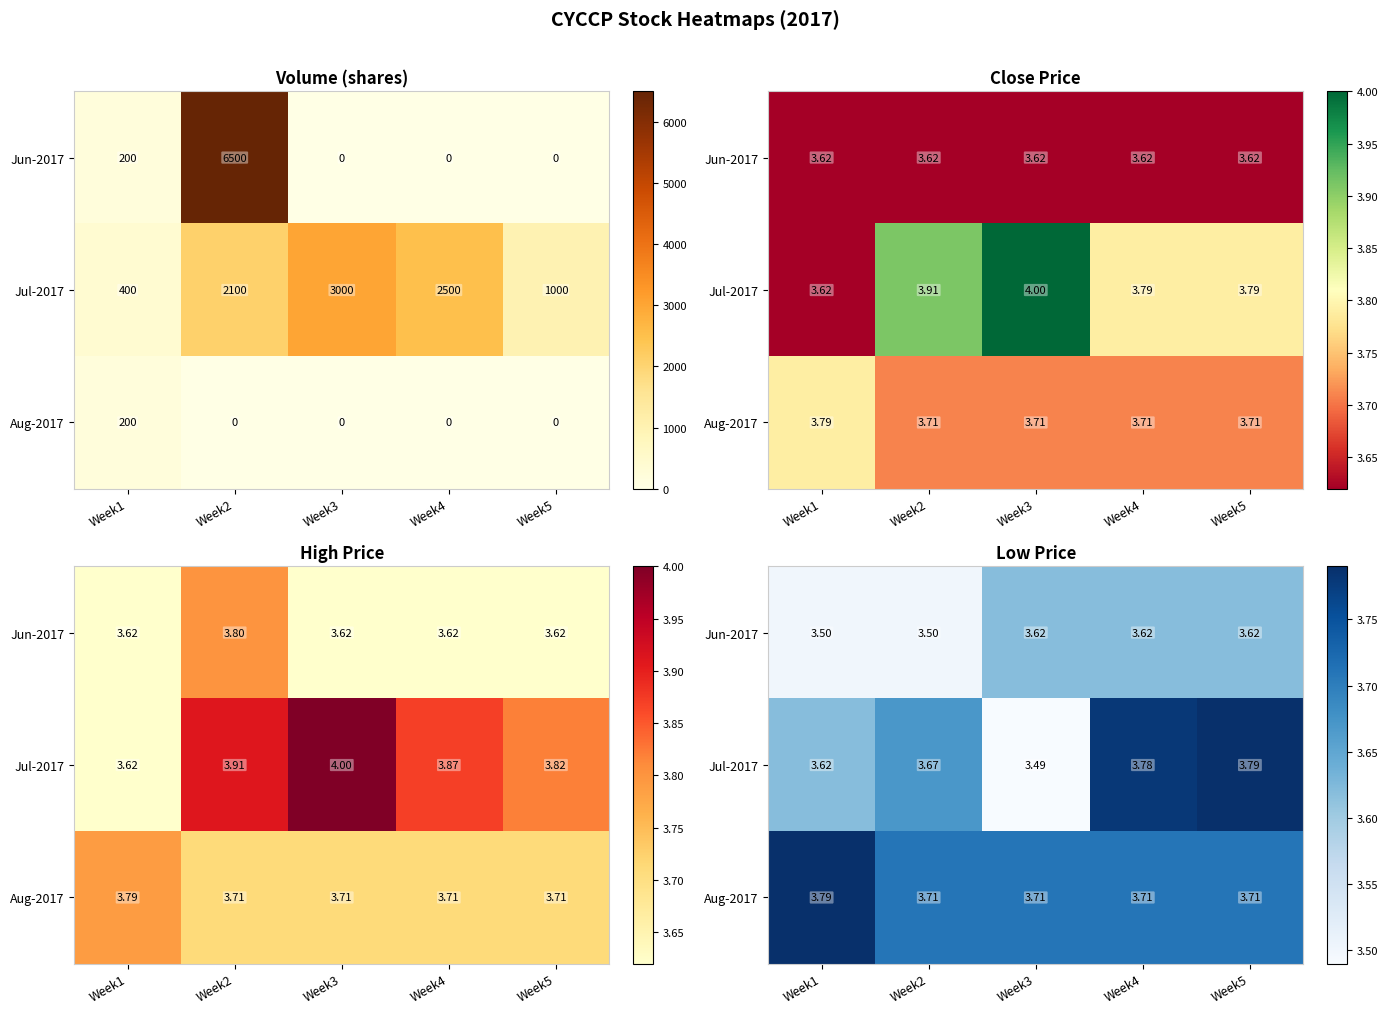

Is it true that Jun-2017 equals 6.4 at Week3?

False